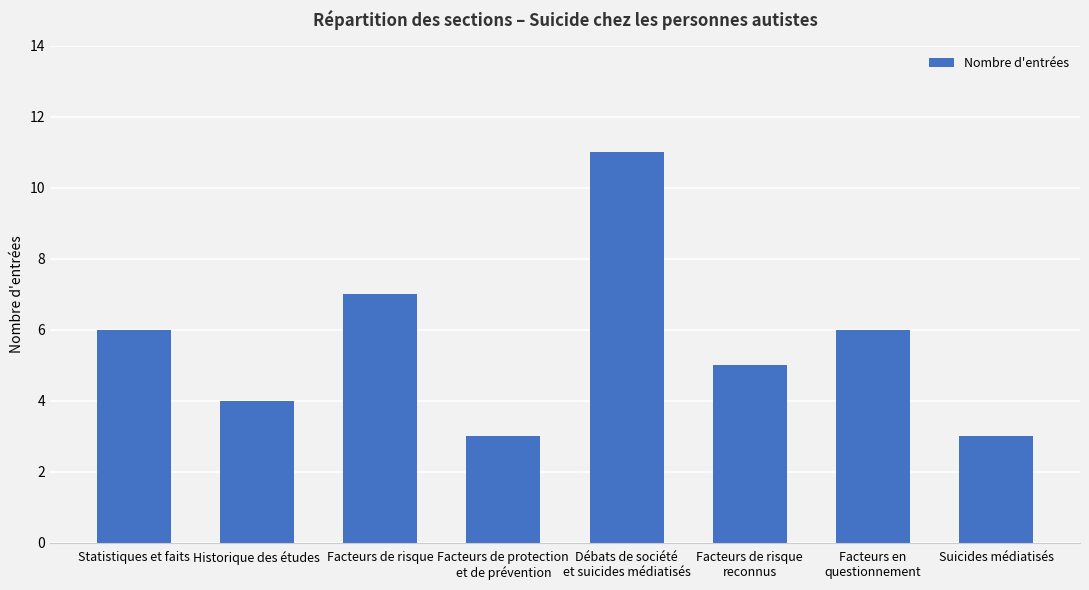

Reading left to right, transcribe all the data shown in this chart.

Statistiques et faits=6	Historique des études=4	Facteurs de risque=7	Facteurs de protection
et de prévention=3	Débats de société
et suicides médiatisés=11	Facteurs de risque
reconnus=5	Facteurs en
questionnement=6	Suicides médiatisés=3